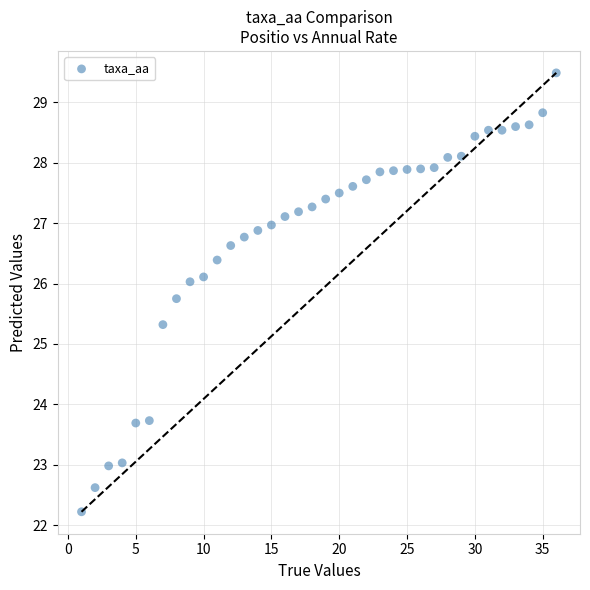

What is the range of Y values (max minus min)?

7.3